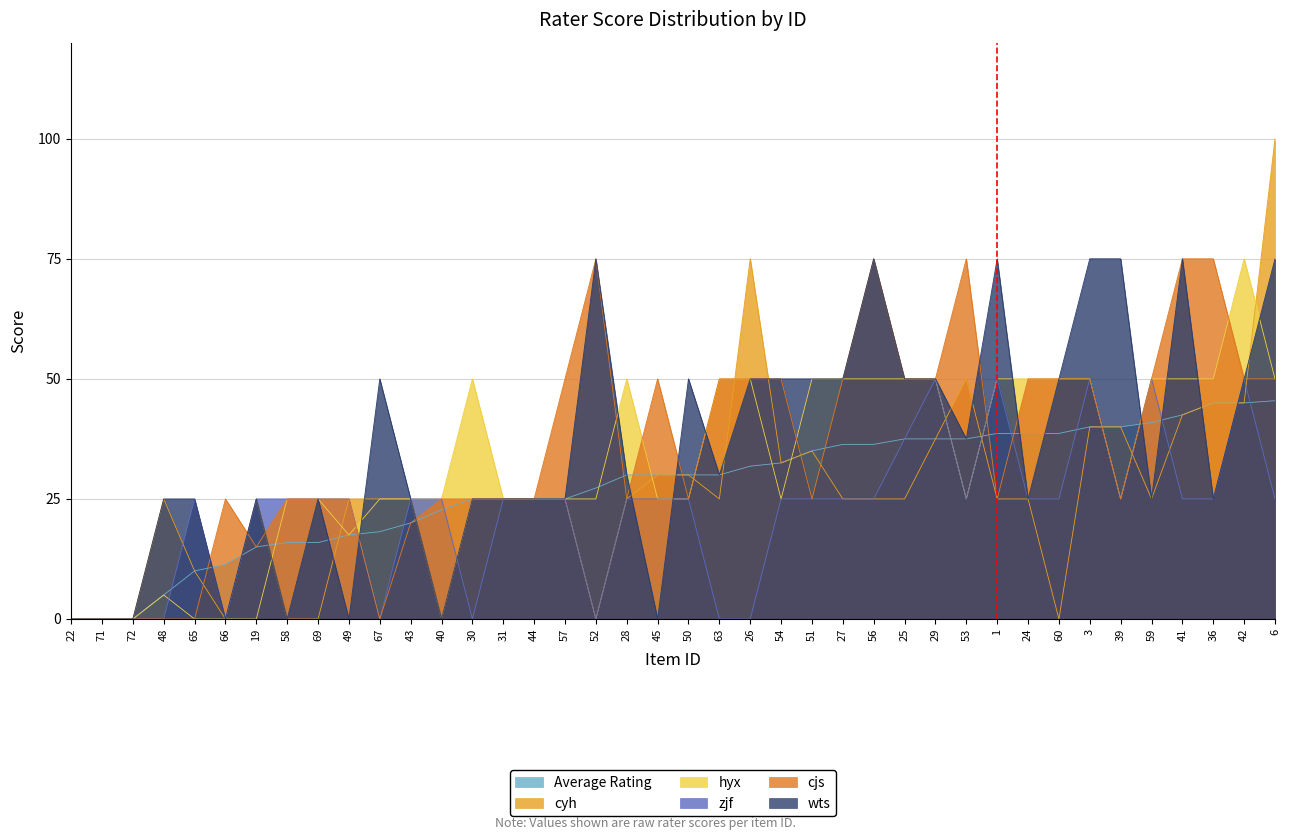

What is the sum of all cjs values?

1435.0